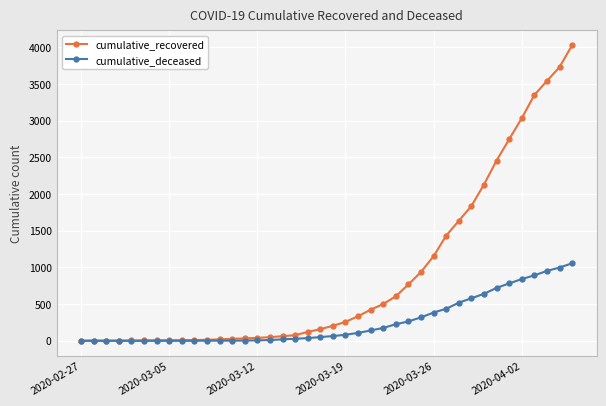

Which series has the largest range (max minus min)?

cumulative_recovered